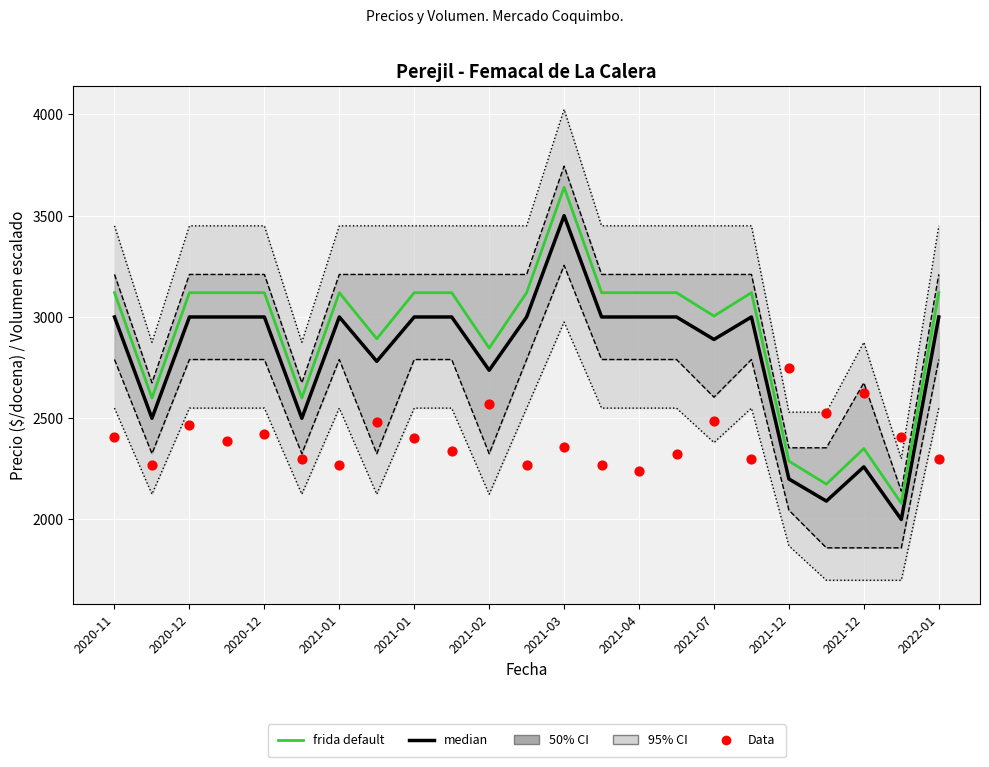

Which series has the widest spread of Y values?

frida default